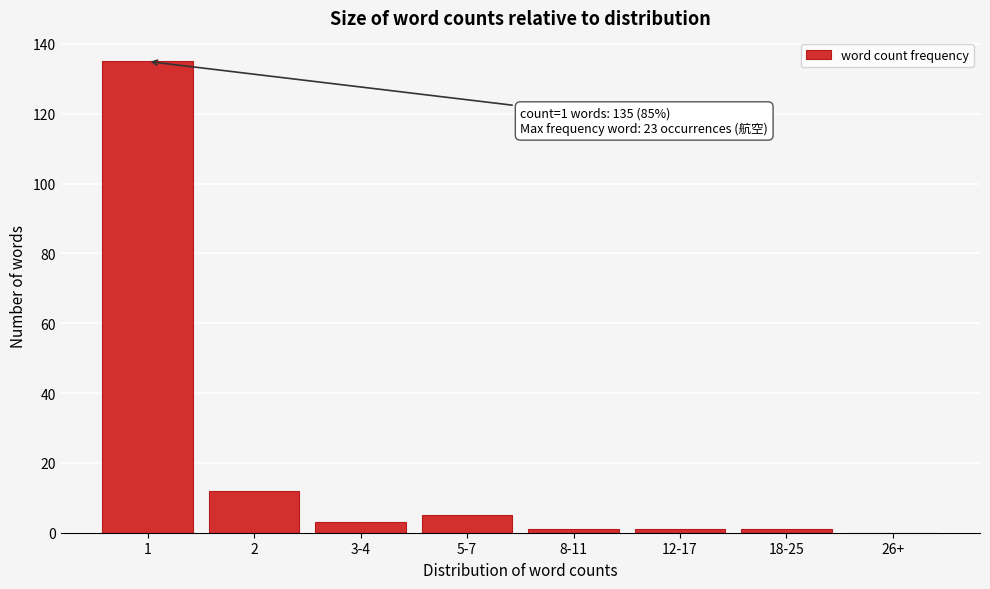

Reading left to right, extract all data points from this chart.

1=135	2=12	3-4=3	5-7=5	8-11=1	12-17=1	18-25=1	26+=0